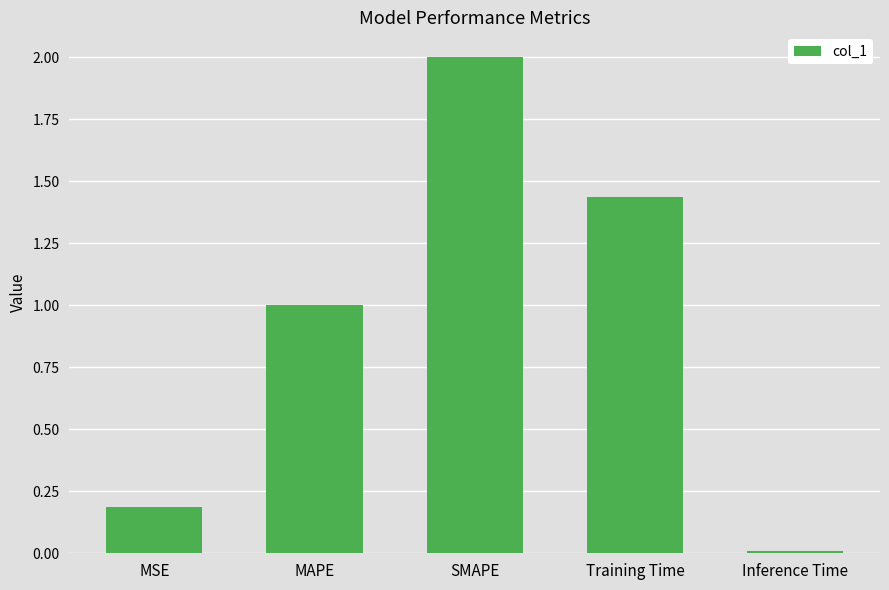

What is the change in value from MSE to MAPE?

+0.8